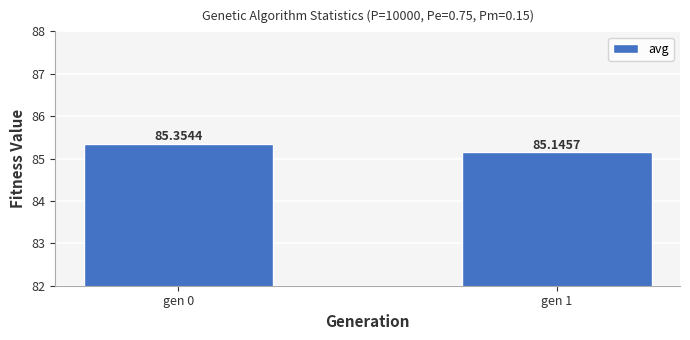

Are the bars horizontal?

No